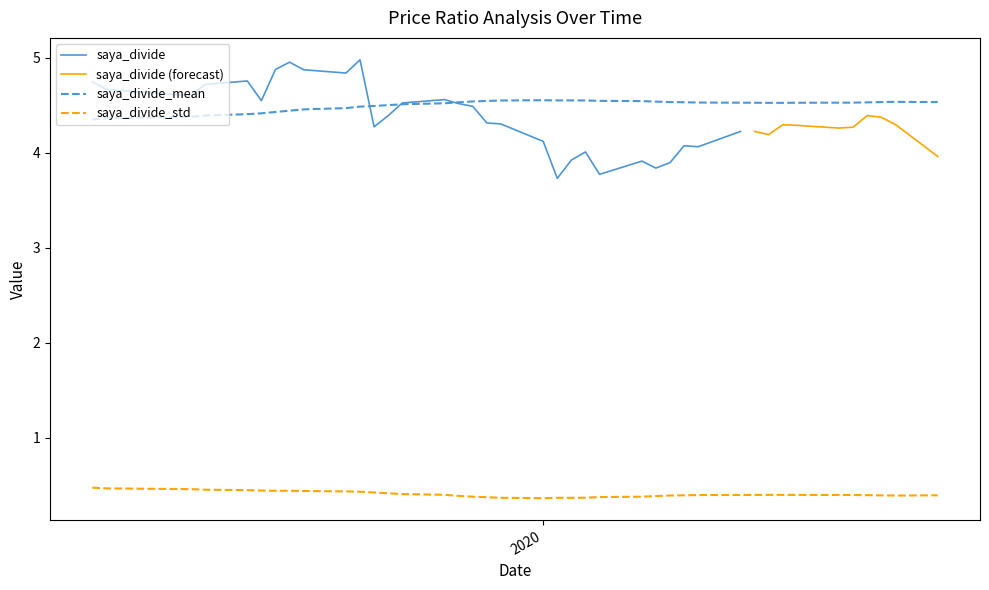

True or false: saya_divide has a value of 4.6 at 37.

True